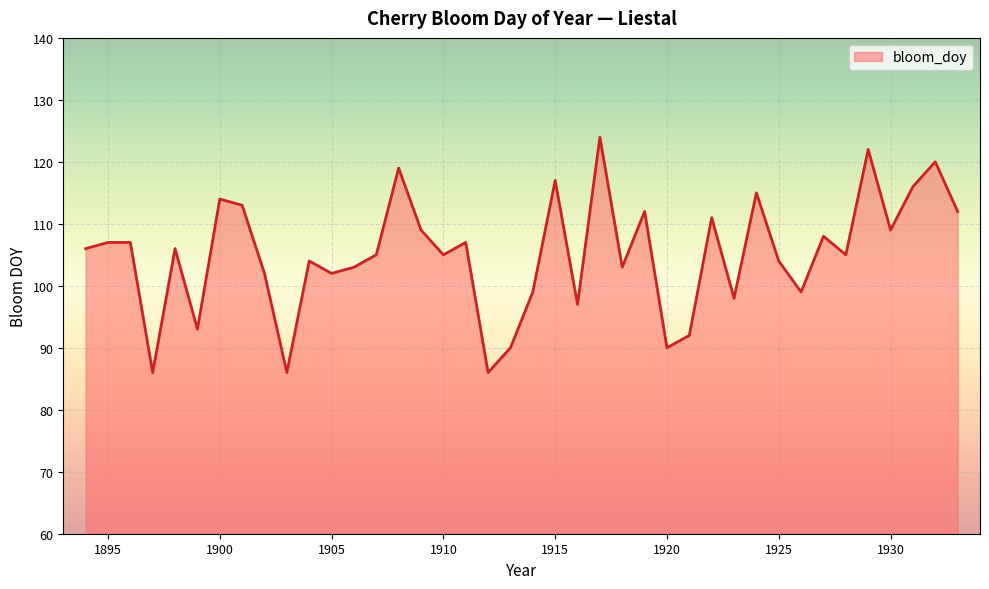

True or false: there are more than 0 points higher than both neighbors.

True